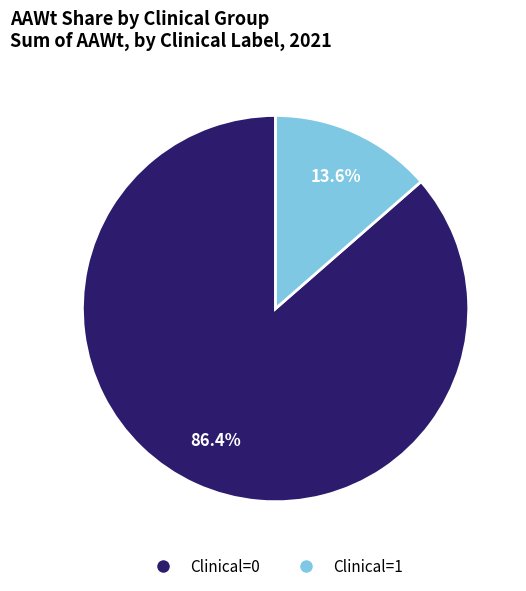

What percentage is NOT represented by Clinical=0?

13.6%